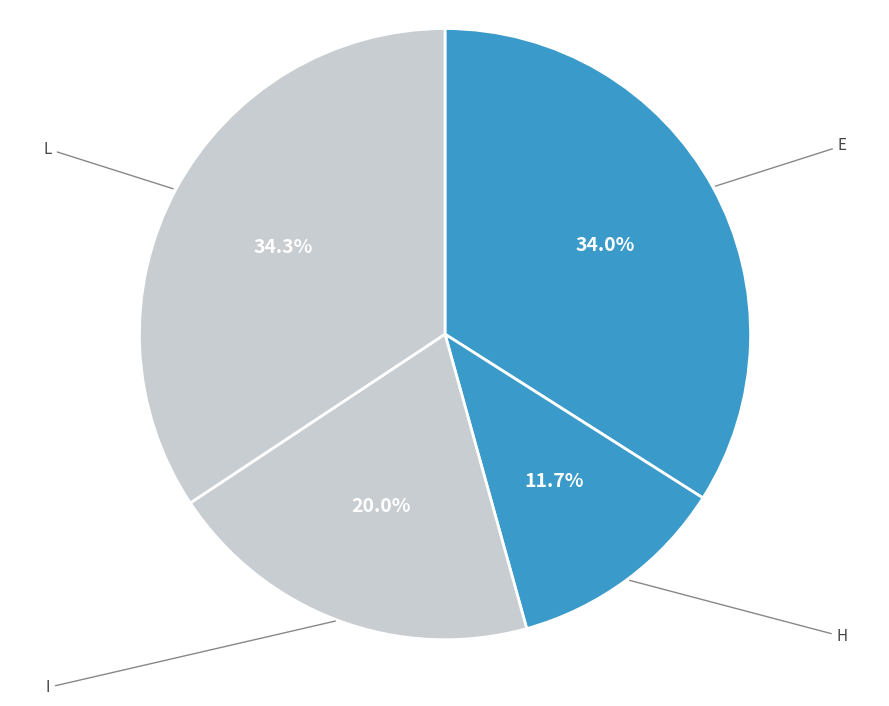

How many slices are in this pie chart?

4